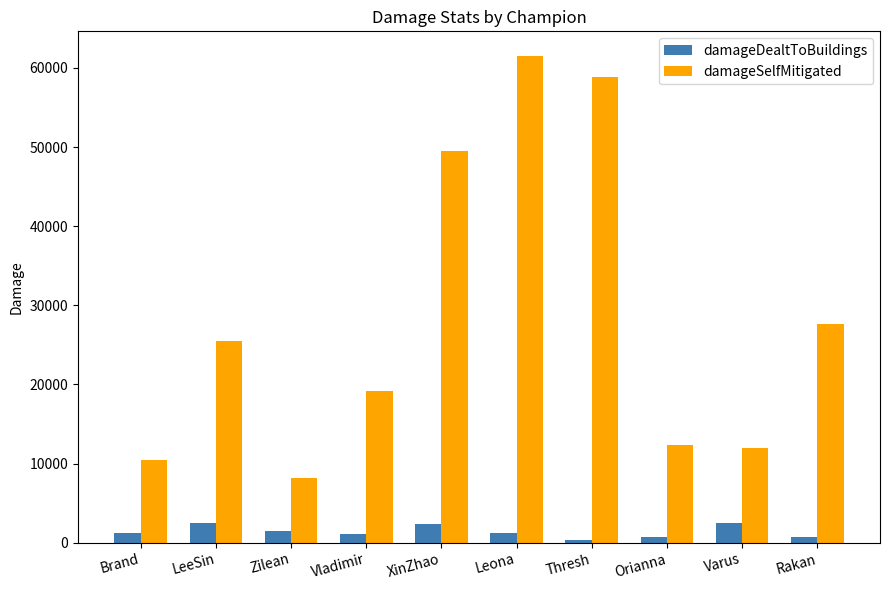

Which label corresponds to the largest value in the chart?

Leona